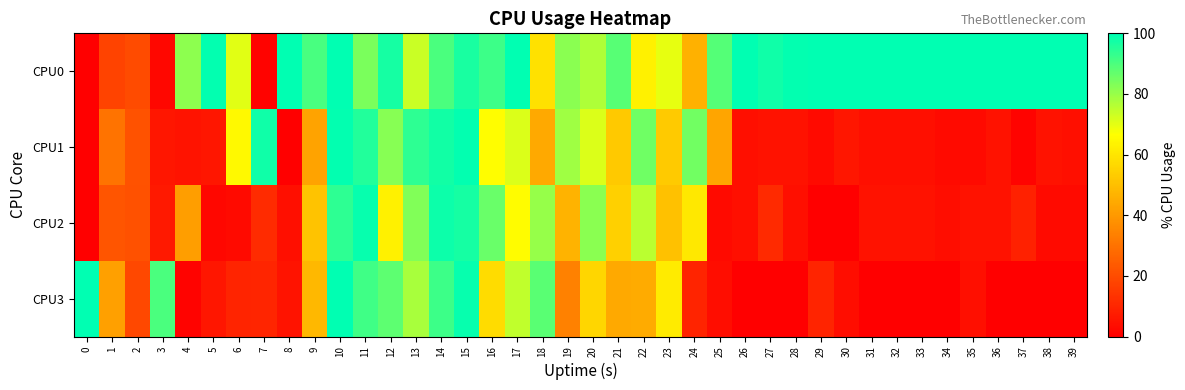

Reading left to right, extract all data points from this chart.

CPU0: 0=0.0	1=17.8	2=19.6	3=2.1	4=81.5	5=99.5	6=70.5	7=1.1	8=100.0	9=90.3	10=100.0	11=83.9	12=97.1	13=73.5	14=90.0	15=96.6	16=92.1	17=100.0	18=58.6	19=81.7	20=77.2	21=88.3	22=62.9	23=69.7	24=46.3	25=88.9	26=100.0	27=97.7	28=99.5	29=100.0	30=100.0	31=100.0	32=100.0	33=100.0	34=100.0	35=100.0	36=100.0	37=100.0	38=100.0	39=100.0
CPU1: 0=0.0	1=30.4	2=21.5	3=6.1	4=5.1	5=6.1	6=65.1	7=97.9	8=0.0	9=42.7	10=99.4	11=95.7	12=82.4	13=93.8	14=97.6	15=99.4	16=66.4	17=71.4	18=44.4	19=79.1	20=71.1	21=52.7	22=85.4	23=53.1	24=84.8	25=43.1	26=4.0	27=5.0	28=5.0	29=3.0	30=6.0	31=4.0	32=4.0	33=4.0	34=3.0	35=3.0	36=5.0	37=1.0	38=4.9	39=4.0
CPU2: 0=0.0	1=22.5	2=21.1	3=6.9	4=41.5	5=2.0	6=3.1	7=11.4	8=4.0	9=50.8	10=94.1	11=98.9	12=63.0	13=82.9	14=98.3	15=97.1	16=86.0	17=65.7	18=80.4	19=47.1	20=81.9	21=54.3	22=75.5	23=50.4	24=60.7	25=3.0	26=4.0	27=11.3	28=4.0	29=0.0	30=0.0	31=4.9	32=4.9	33=4.9	34=3.9	35=4.9	36=4.9	37=8.7	38=3.0	39=3.0
CPU3: 0=100.0	1=41.9	2=18.9	3=90.0	4=1.0	5=6.1	6=9.7	7=9.8	8=5.1	9=48.4	10=100.0	11=91.7	12=87.7	13=78.1	14=92.1	15=98.9	16=57.7	17=74.7	18=87.9	19=33.6	20=56.2	21=44.4	22=44.6	23=61.4	24=9.7	25=3.9	26=0.0	27=0.0	28=0.0	29=9.5	30=3.9	31=0.0	32=0.0	33=0.0	34=0.0	35=4.0	36=0.0	37=0.0	38=0.0	39=0.0